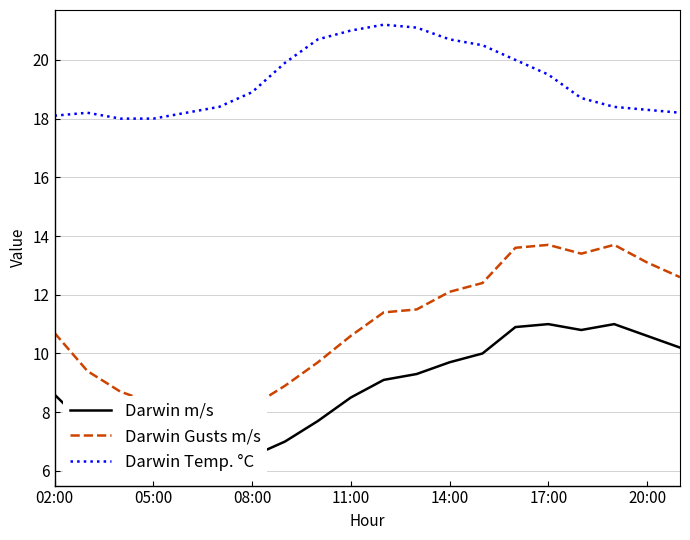

Which series has the widest spread of values?

Darwin Gusts m/s